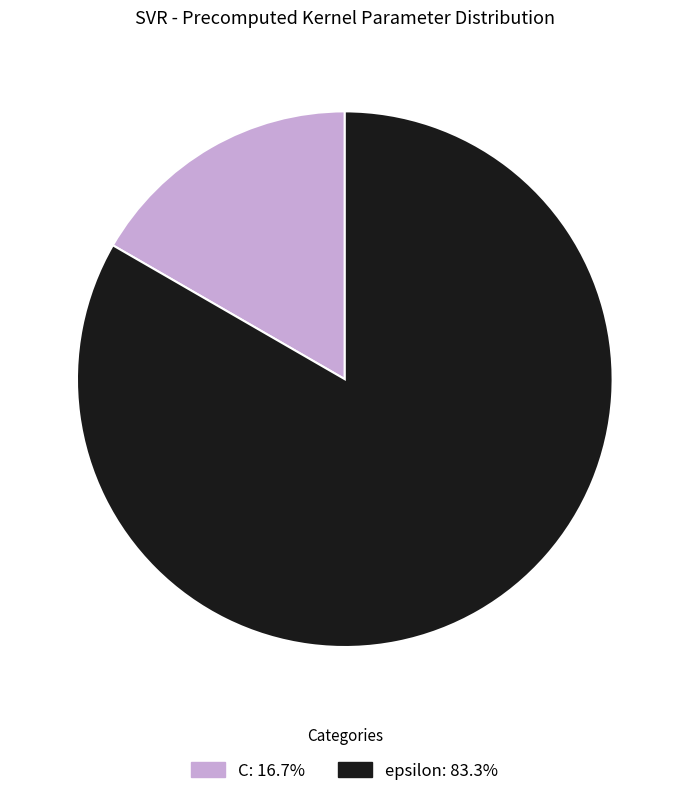

What is the smallest slice in the pie chart?

C